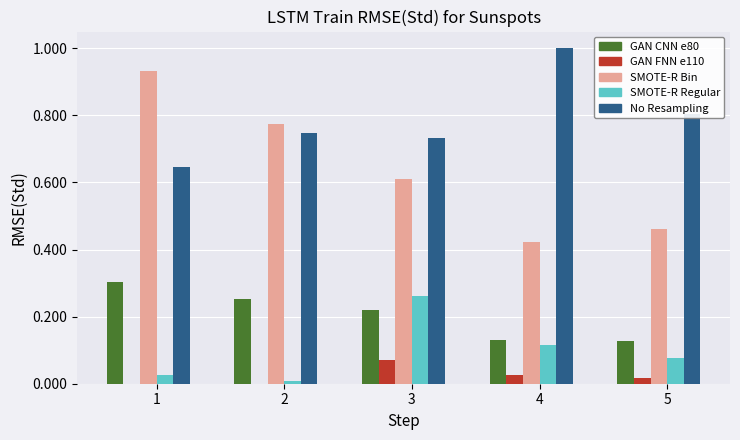

What is the total value across all series at 4?

1.7